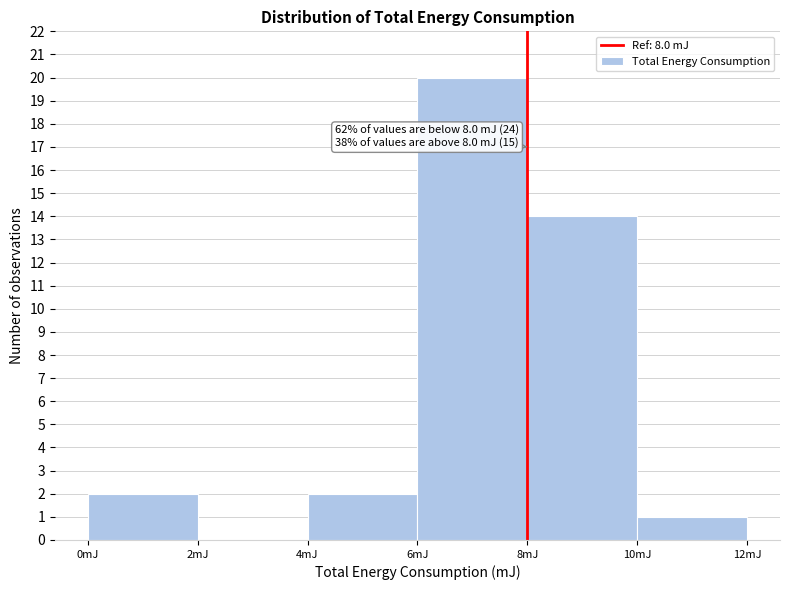

Over which range of the x-axis is the bar tallest?

6 to 8